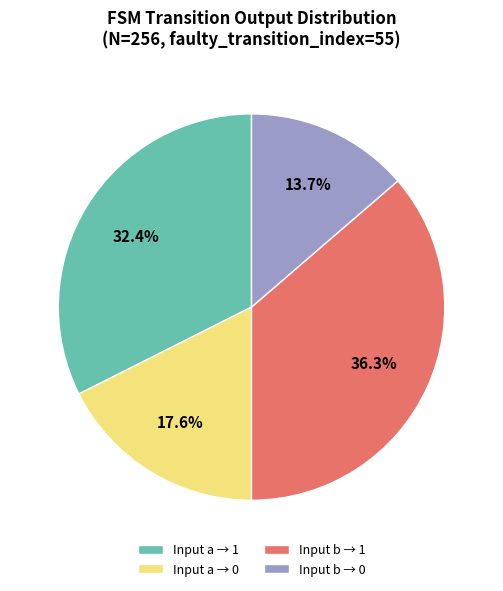

Which category has the smallest portion of the pie?

Input b → 0